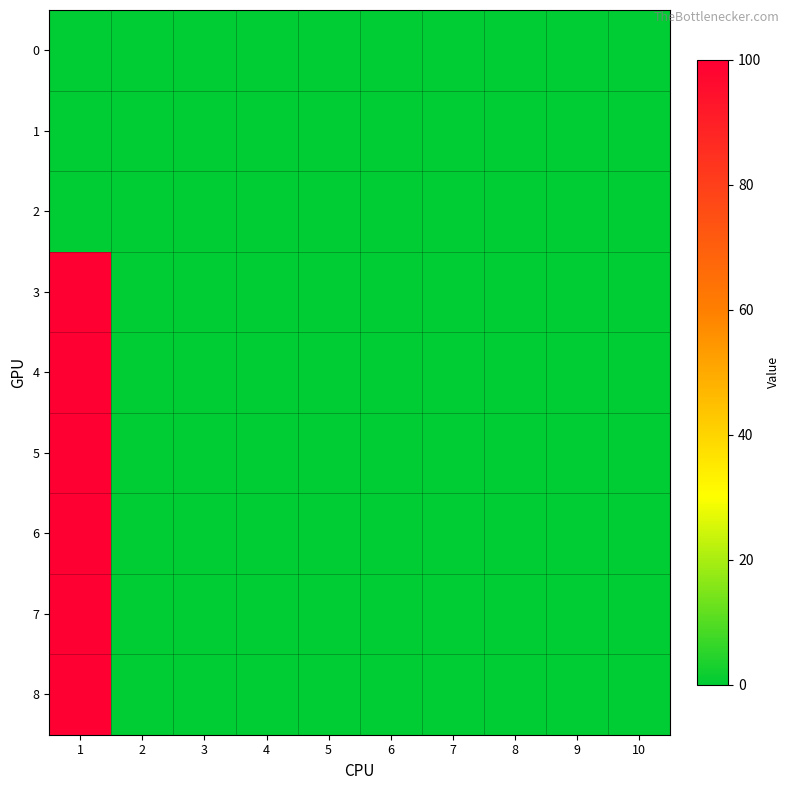

How many series are shown in this chart?

9